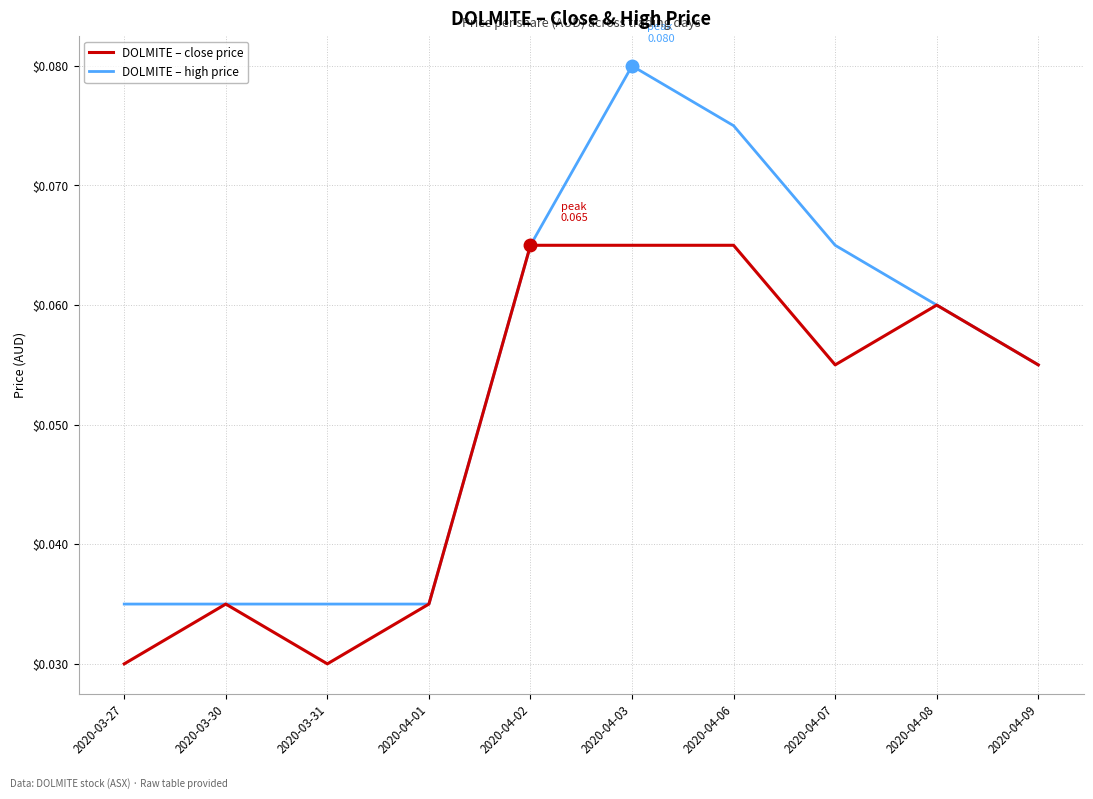

Which series has the largest range (max minus min)?

DOLMITE – high price